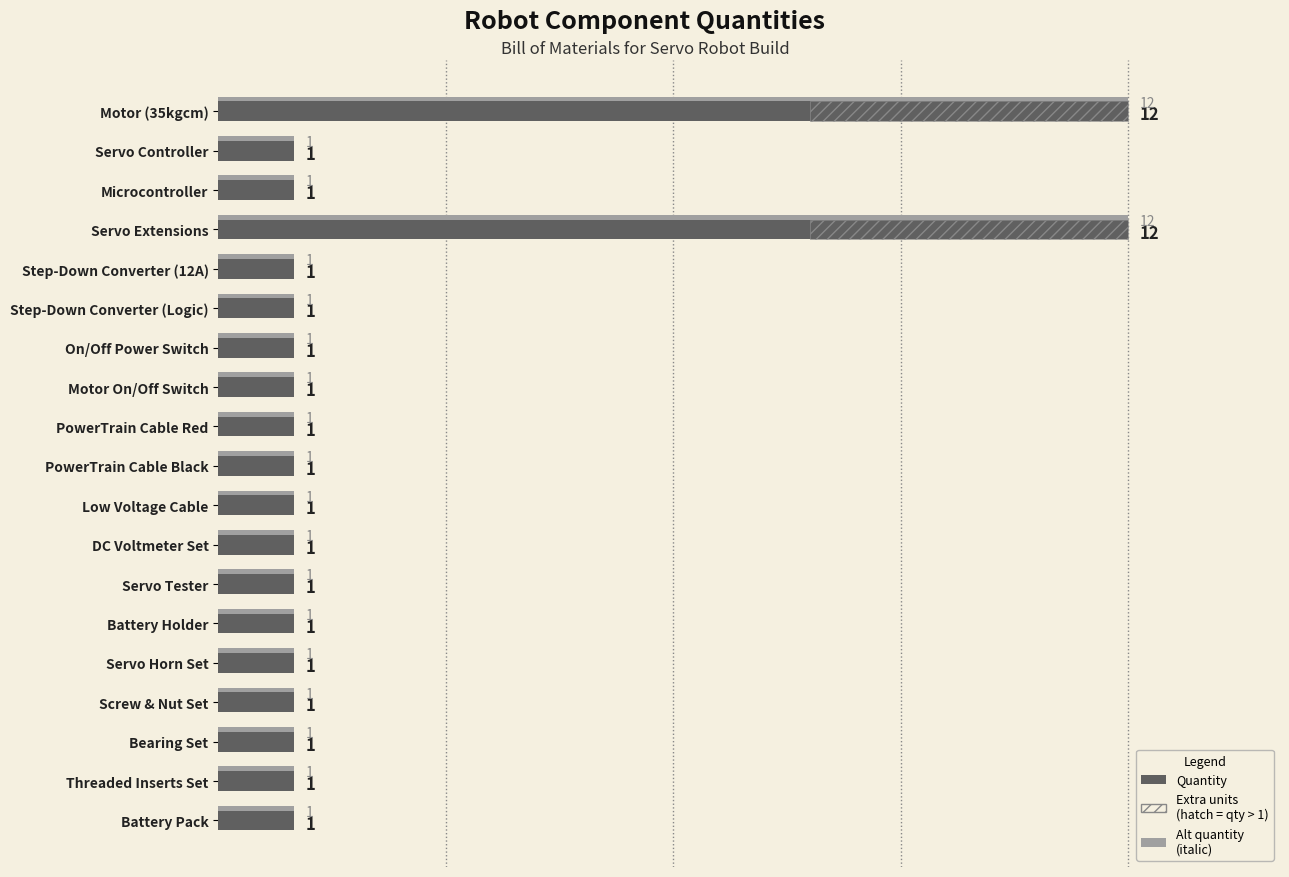

What is the average value?

2